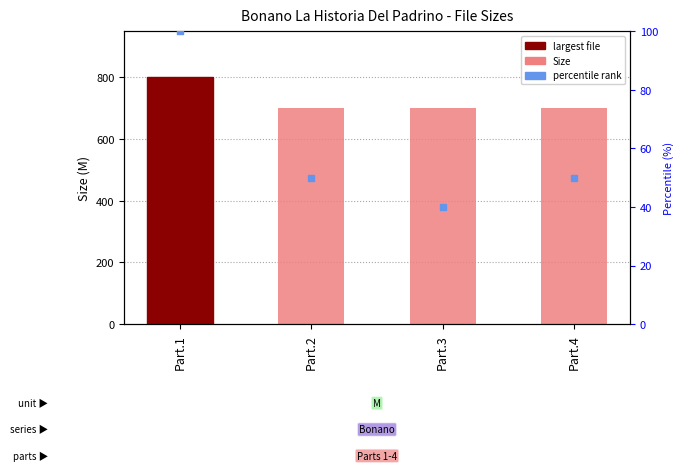

At how many categories does at least one series exceed 558?

4